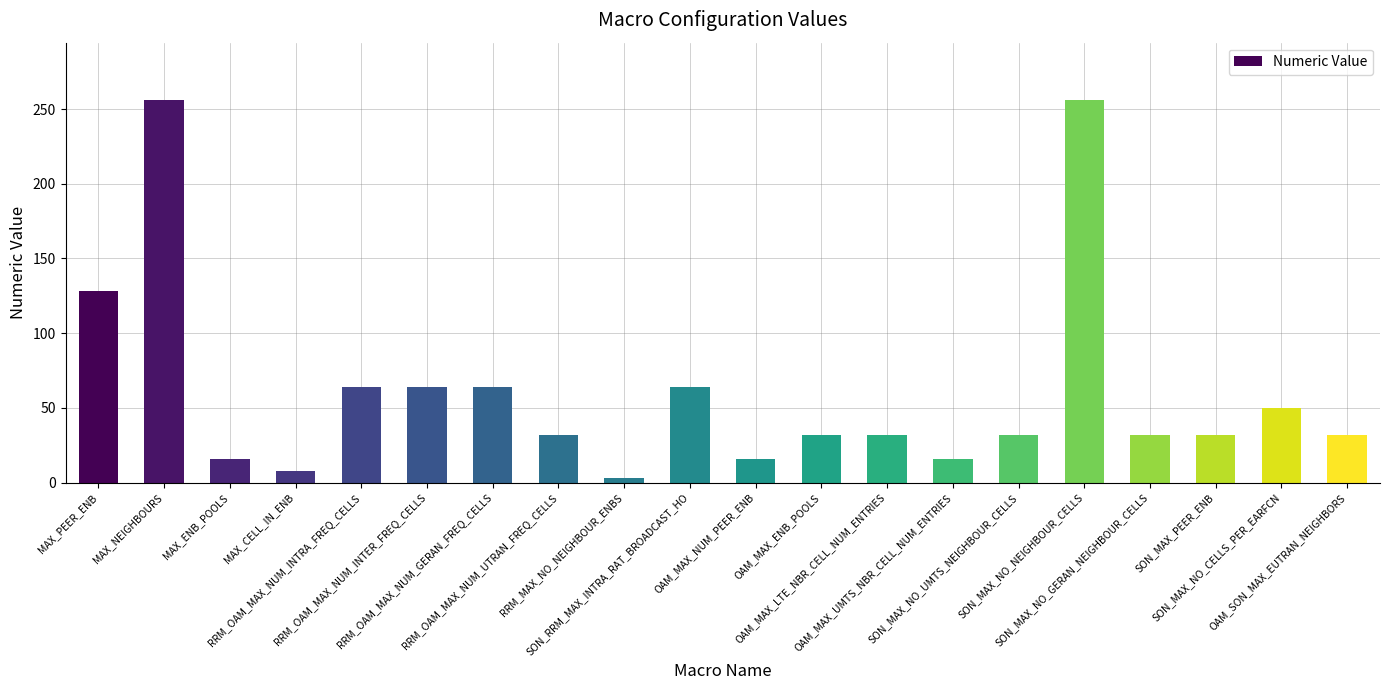

Reading left to right, extract all data points from this chart.

128	256	16	8	64	64	64	32	3	64	16	32	32	16	32	256	32	32	50	32